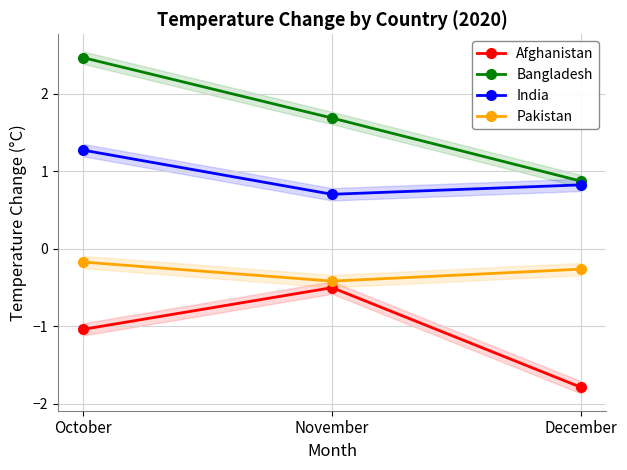

What value does the Pakistan series have at October?

-0.2